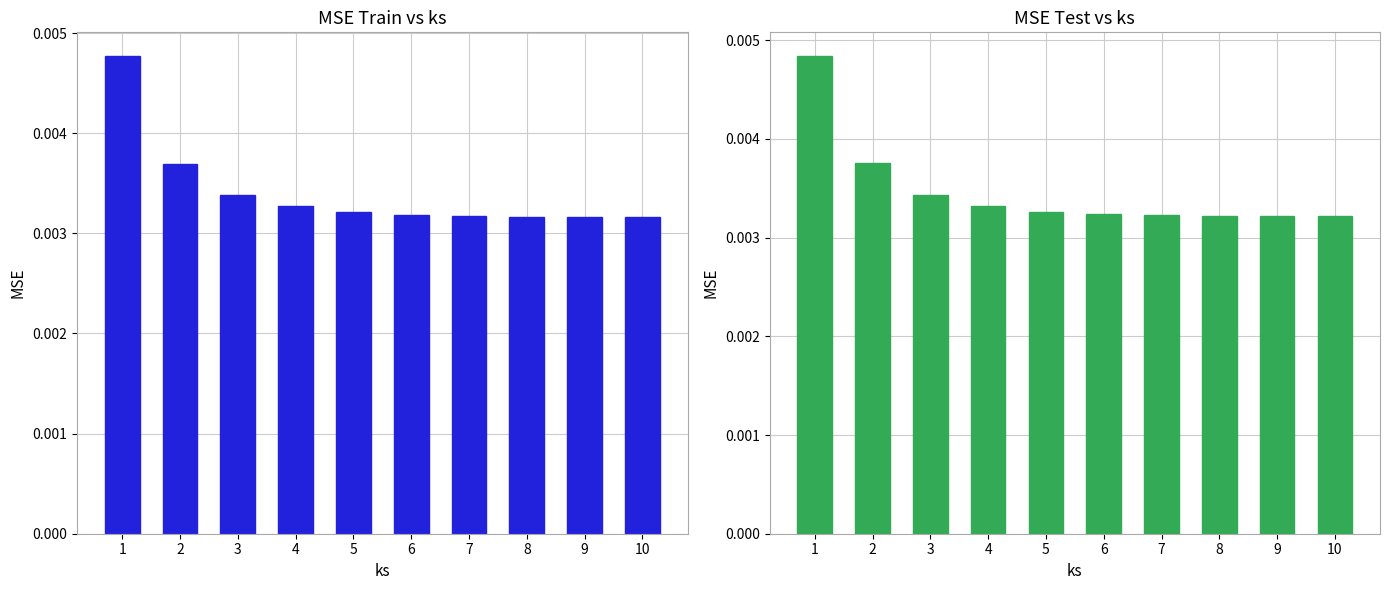

Is the value of MSE_tr at 4 greater than the value of MSE_te at 6?

Yes